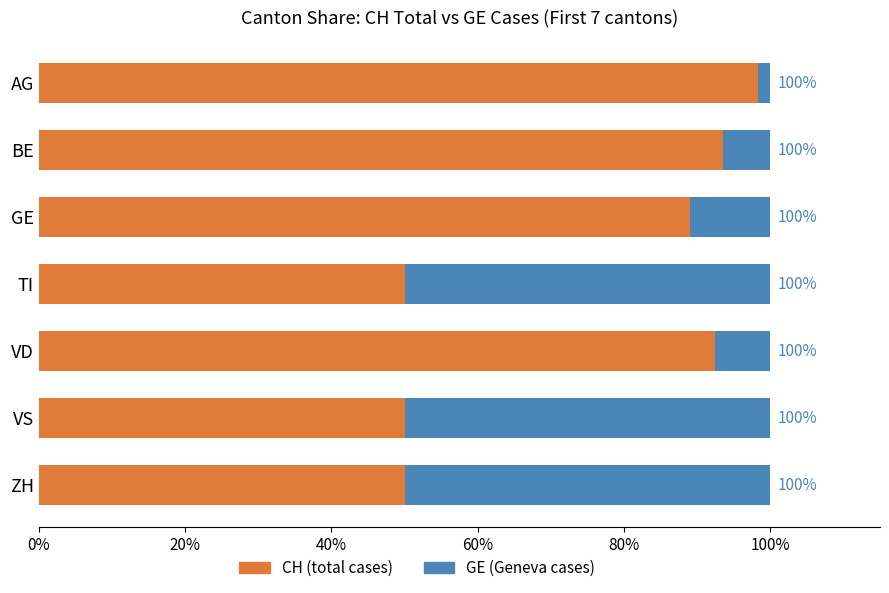

What are all the series names shown in the legend?

CH (total cases), GE (Geneva cases)